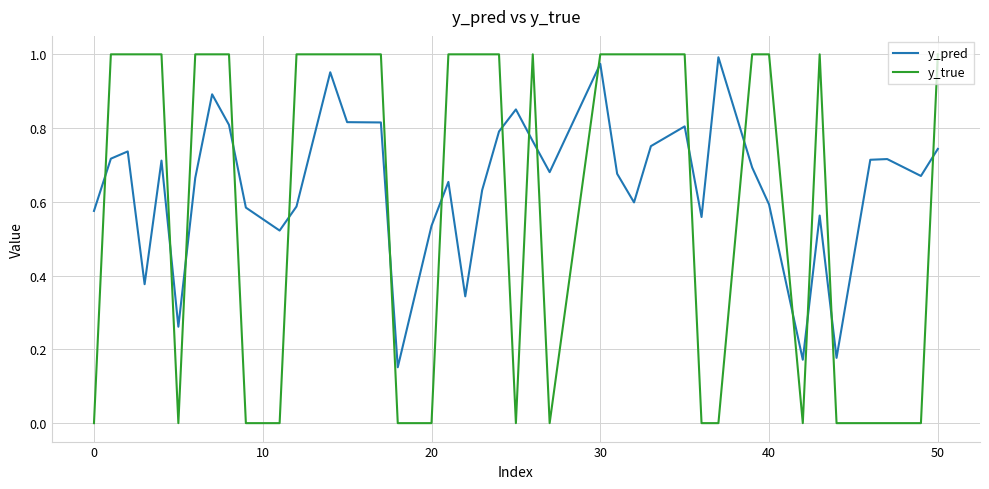

True or false: y_pred and y_true intersect in this chart.

True